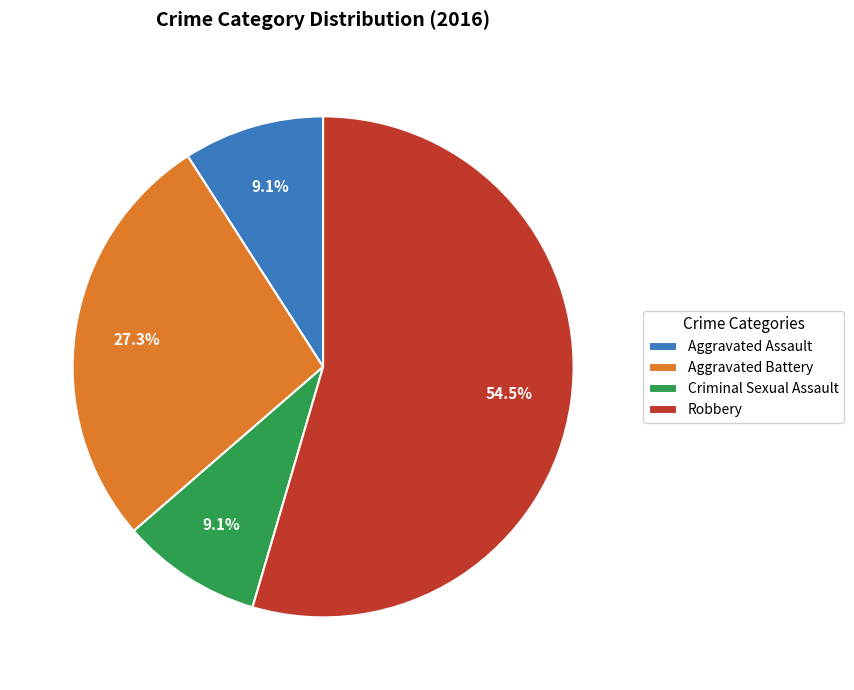

Does Criminal Sexual Assault represent more than half of the total?

No